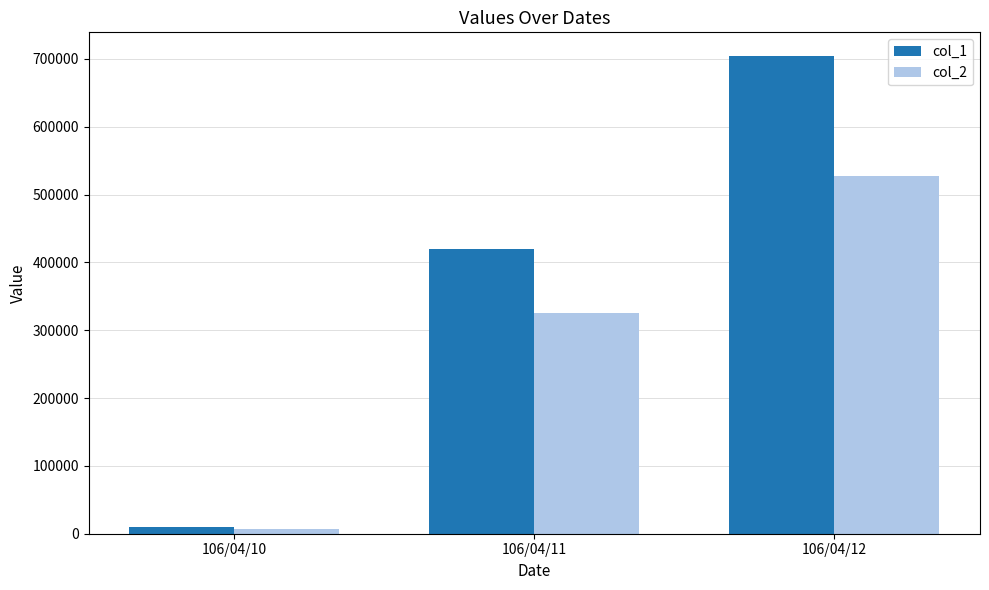

How many bars are there in each group?

2